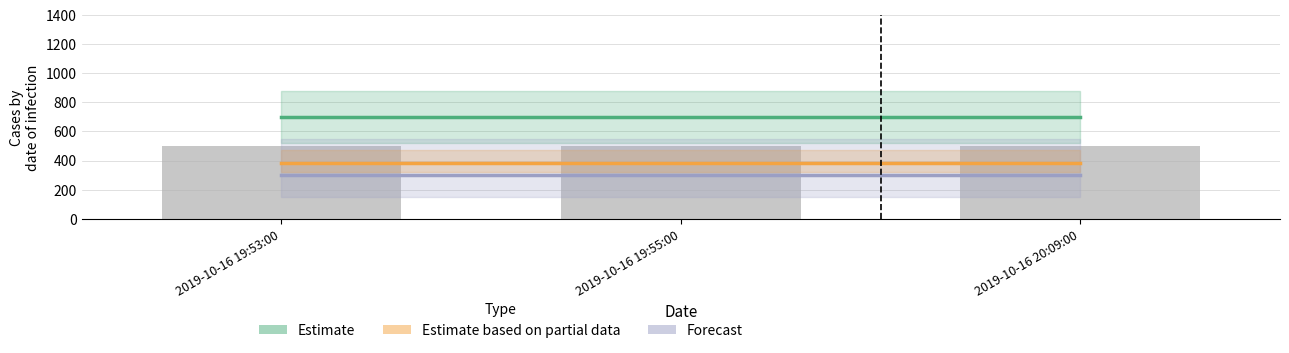

Which series has the largest range (max minus min)?

Estimate